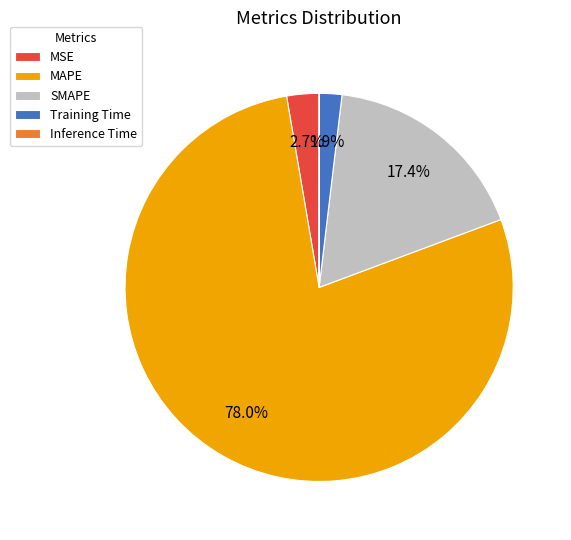

Does MSE represent more than half of the total?

No